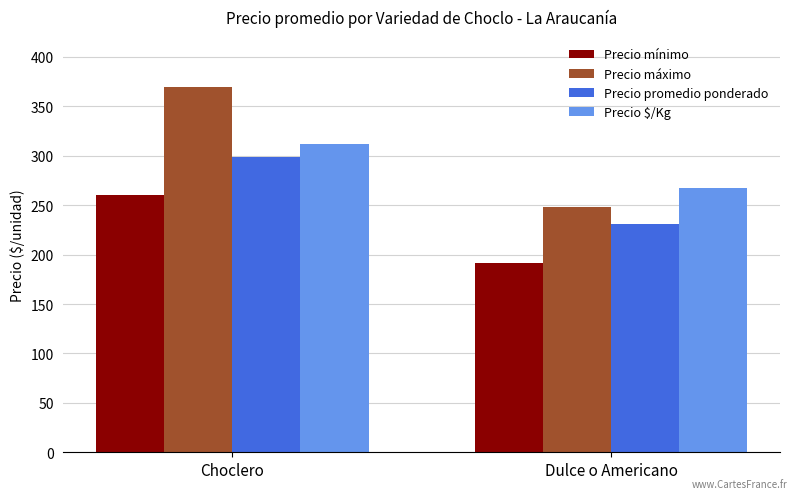

The Precio máximo series shows 147 at Choclero. True or false?

False